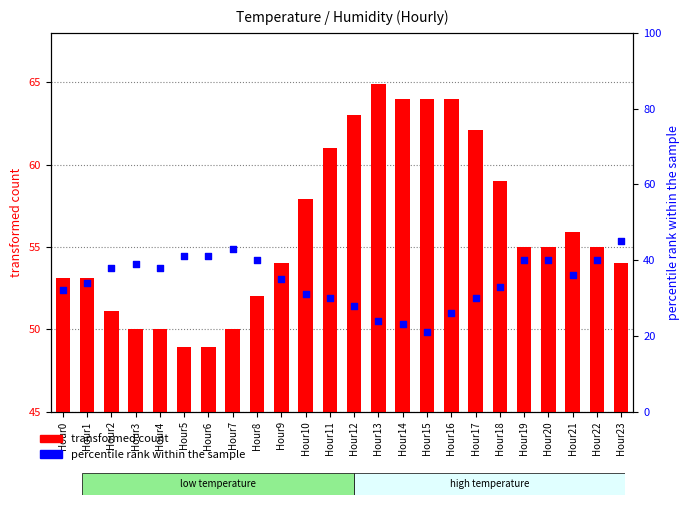

Which series has the largest total across all categories?

transformed count